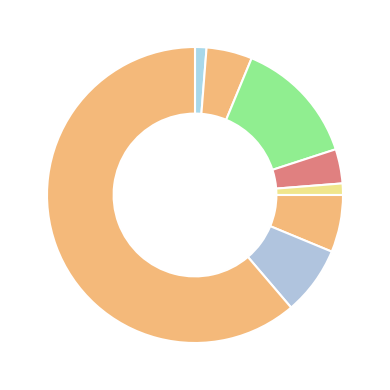

Which slice is the largest?

Theft